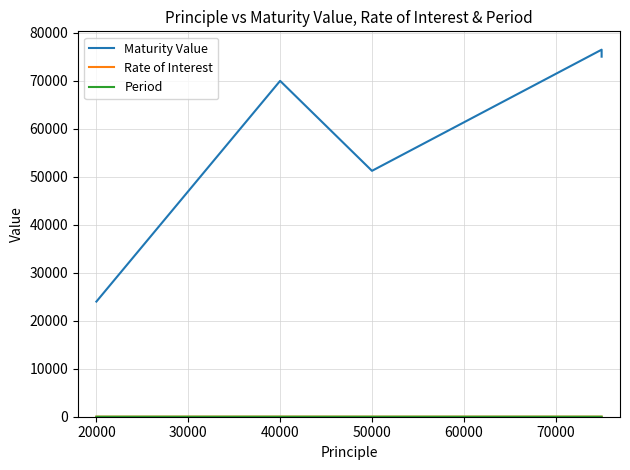

In Maturity Value, how many points are higher than both neighbors (excluding endpoints)?

2